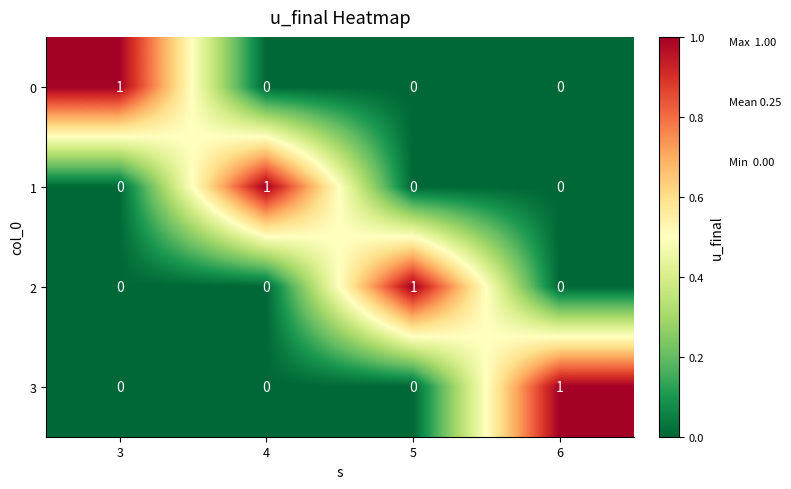

The 3 series shows 0 at 5. True or false?

True